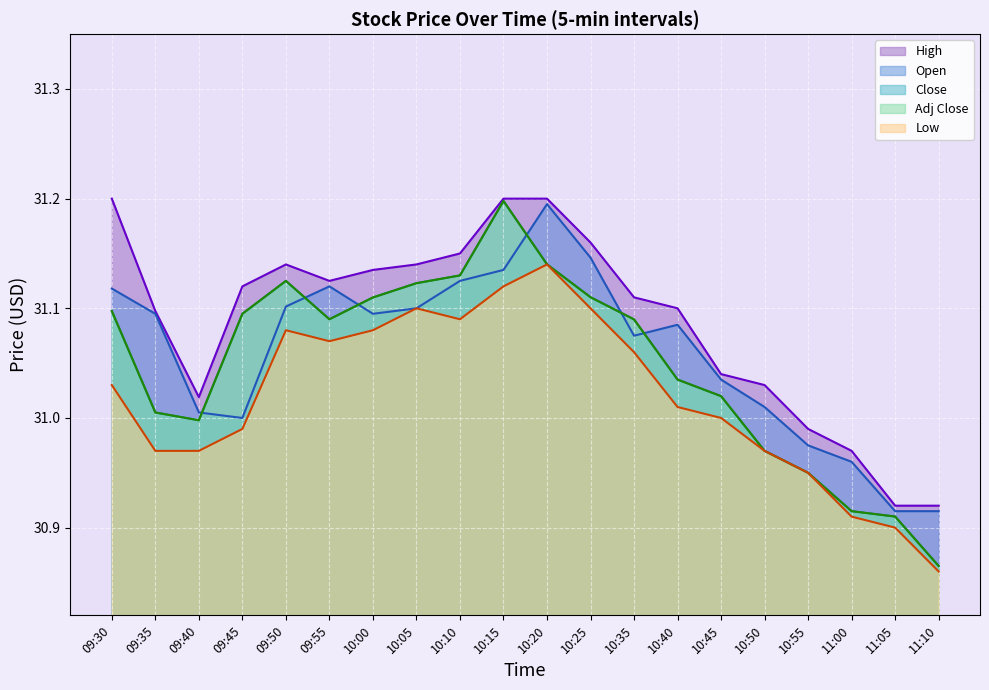

What is the difference between the maximum and second lowest values in the Open series?

0.3